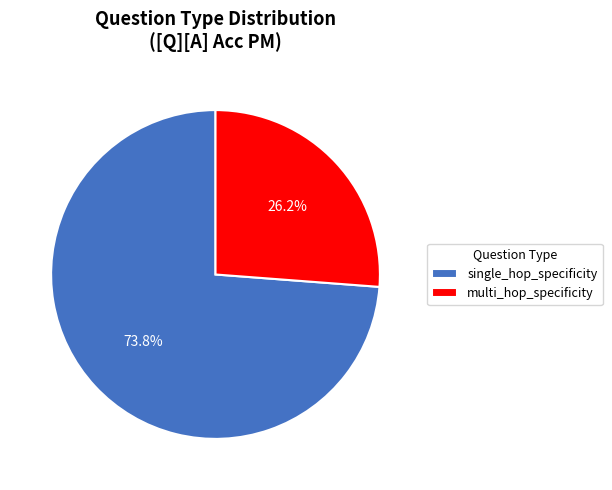

Which has a higher value, multi_hop_specificity or single_hop_specificity?

single_hop_specificity